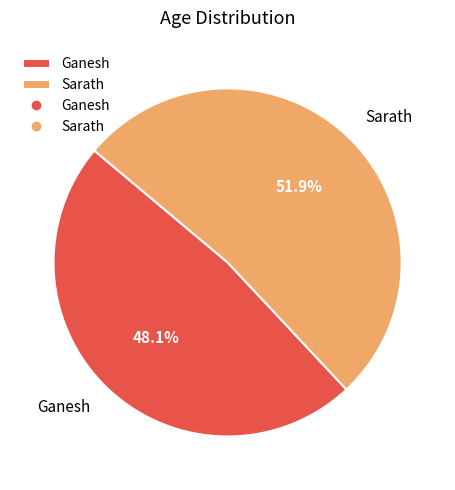

What is the ratio of the value at Ganesh to the value at Sarath?

0.9